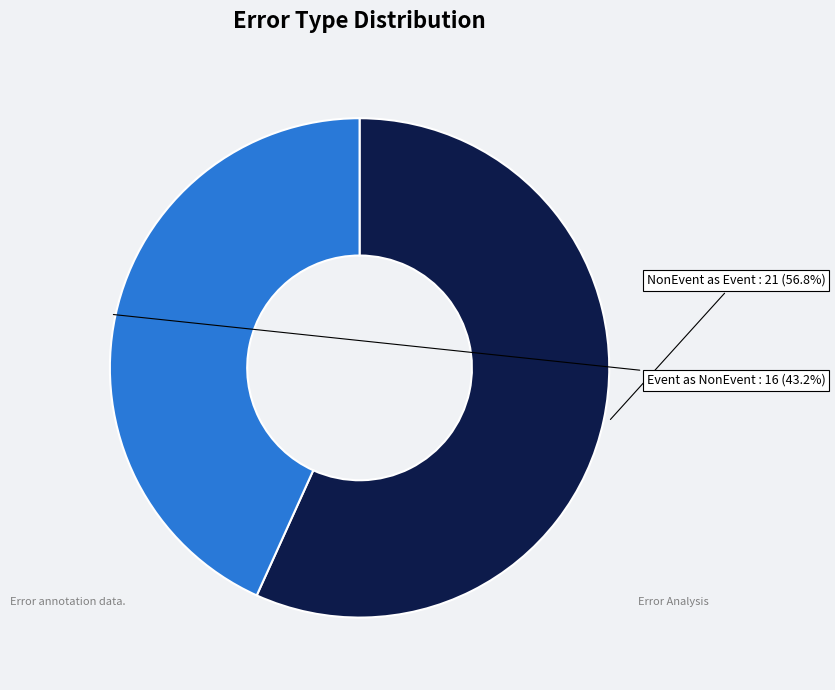

Count the number of slices in the pie.

2